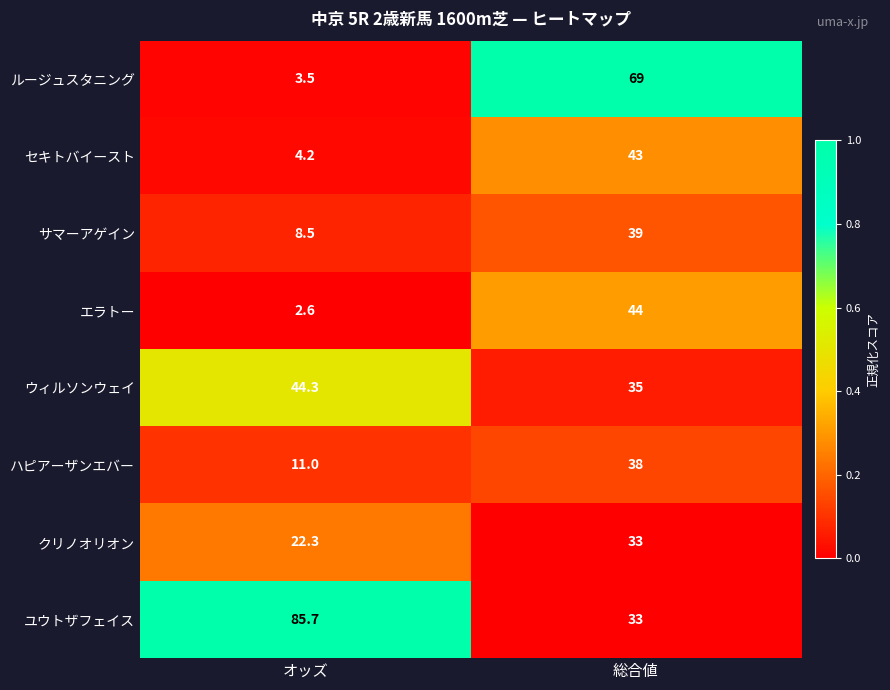

Read the ウィルソンウェイ value at 総合値.

35.0